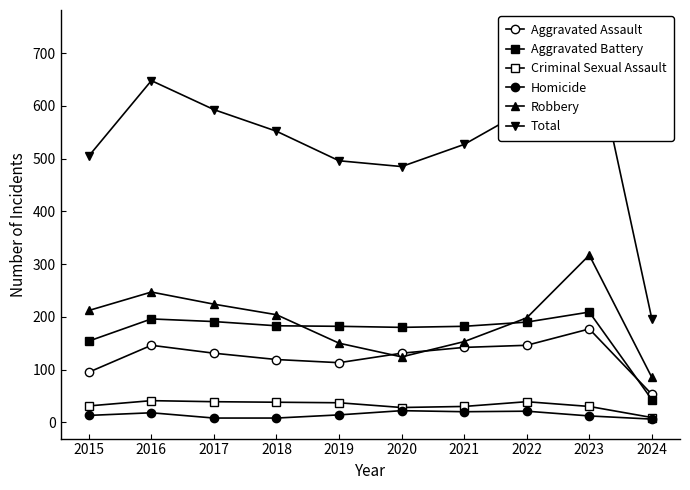

True or false: Criminal Sexual Assault has a value of 44 at 2023.

False